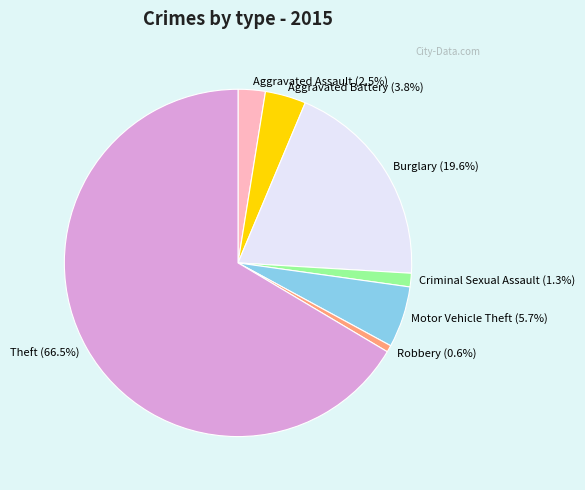

To the nearest percent, what percentage of the pie is Criminal Sexual Assault?

1%